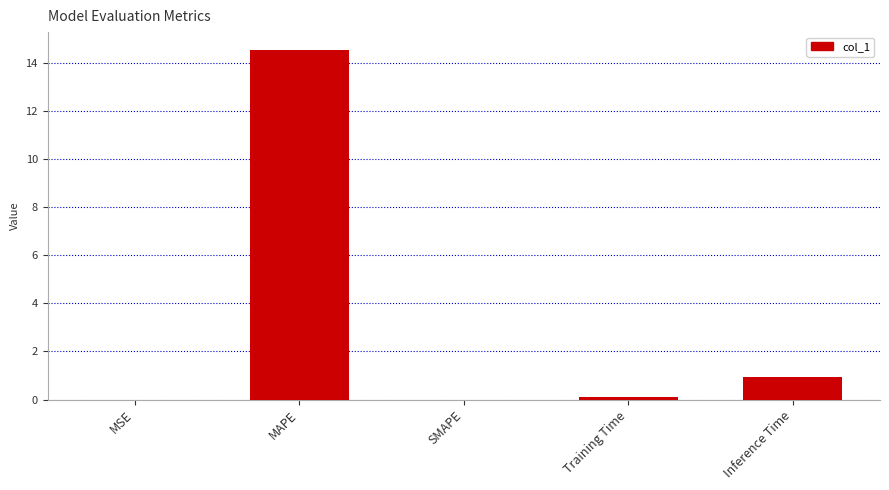

How many categories are shown in the chart?

5